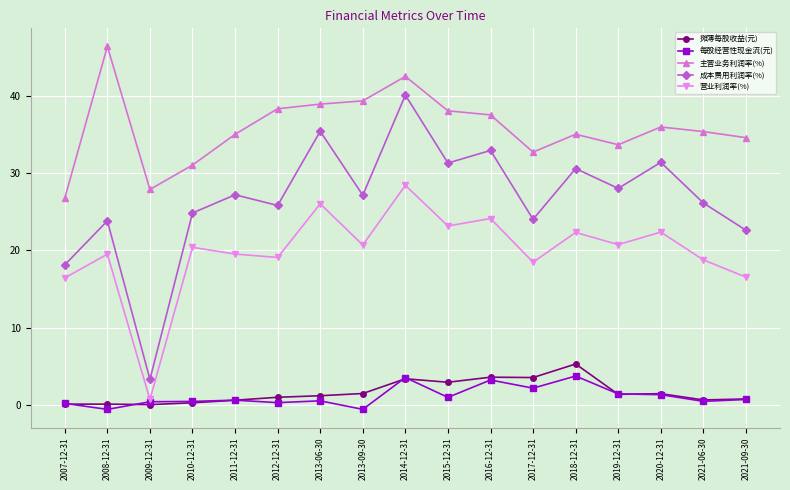

Between 2018-12-31 and 2021-09-30, which series saw the biggest shift?

成本费用利润率(%)